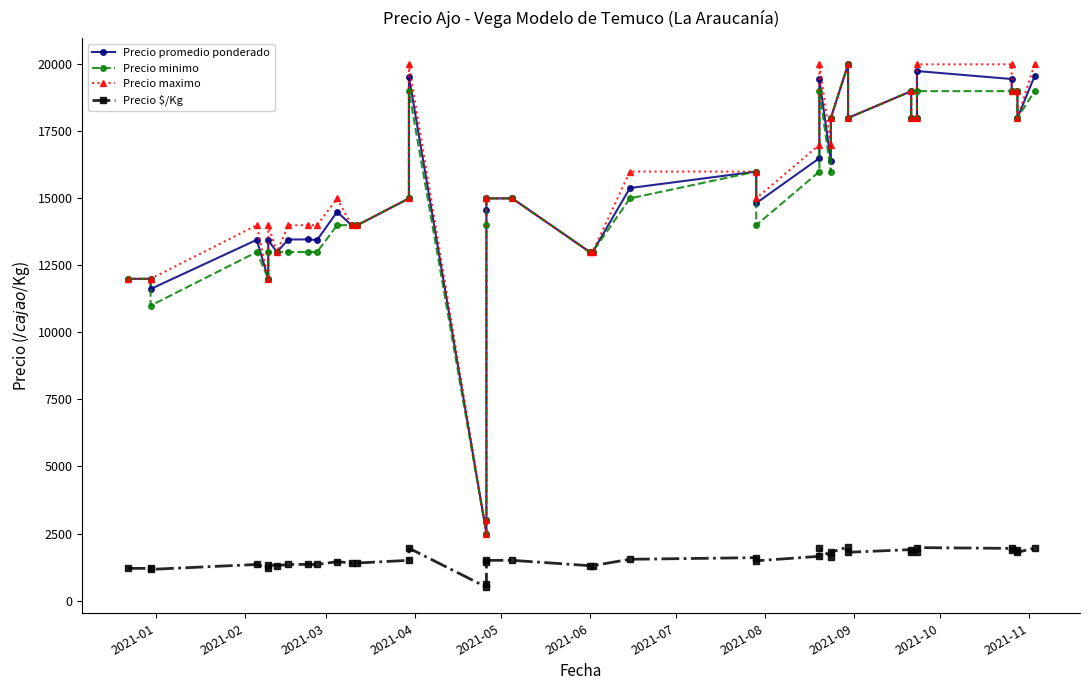

What is the difference between the maximum and minimum values in the Precio promedio ponderado series?

17500